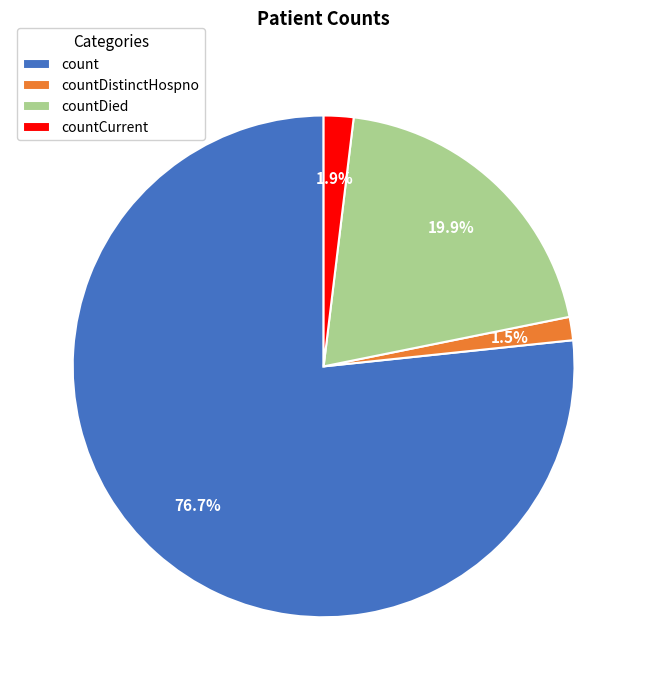

Combined, what portion of the pie is countCurrent and count?

78.6%